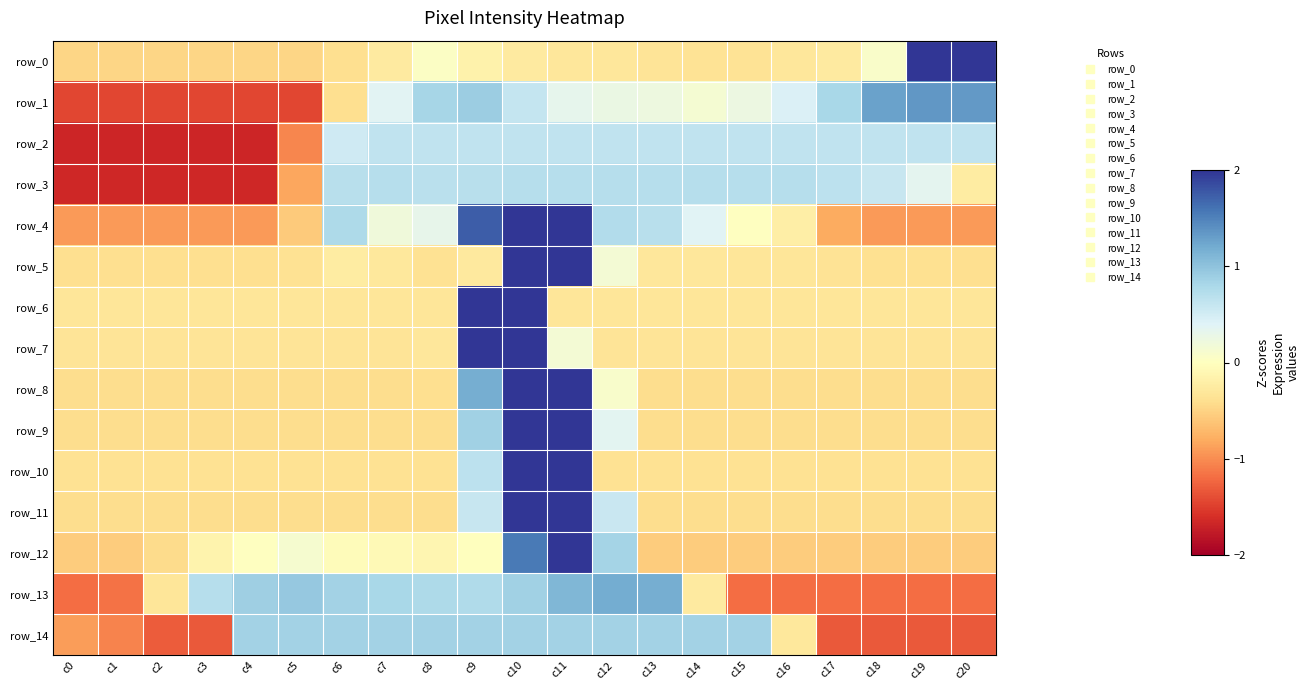

How many values in row_6 are below zero?

19